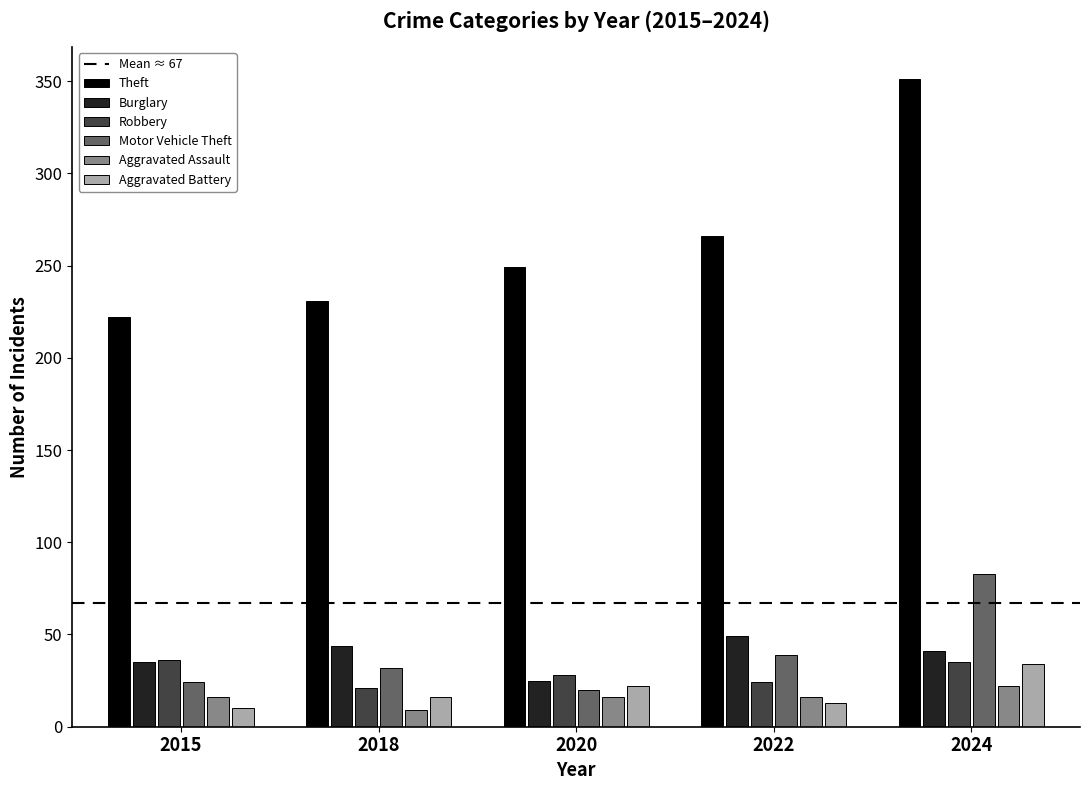

Is it true that Burglary equals 35 at 2015?

True